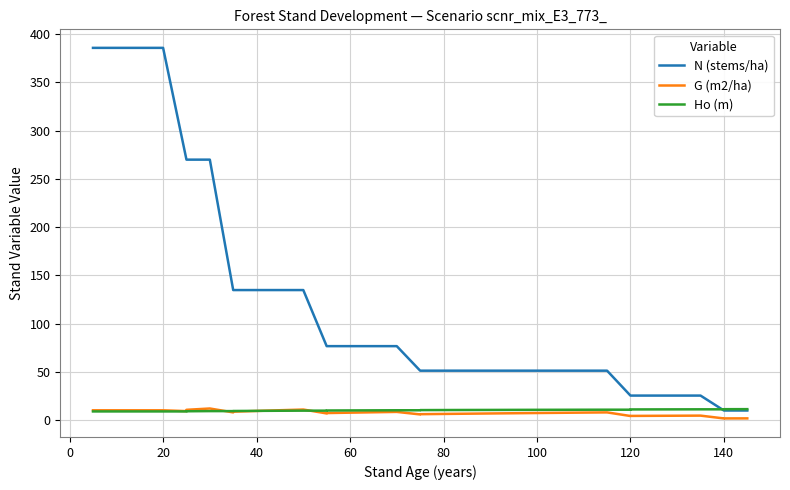

Which series has the largest total across all categories?

N (stems/ha)